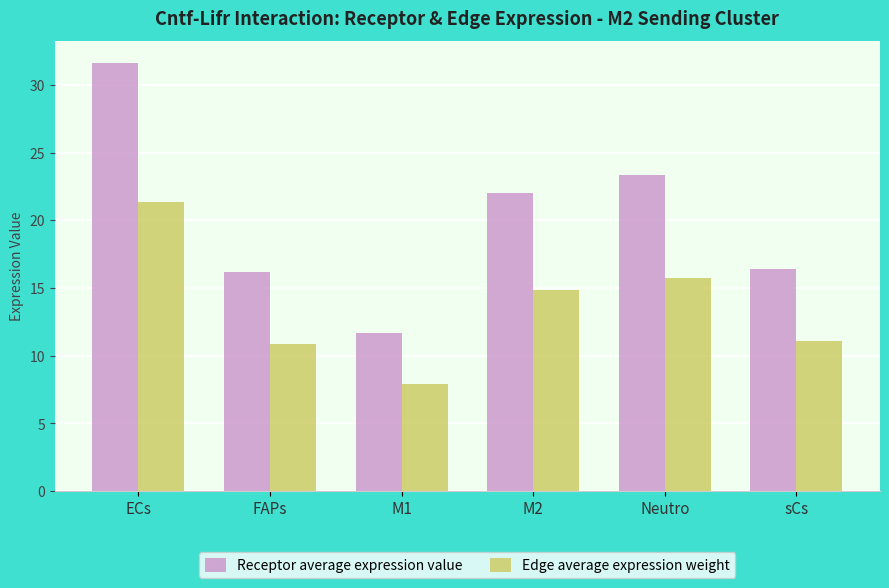

What is the label of the 2nd bar from the right?

Neutro